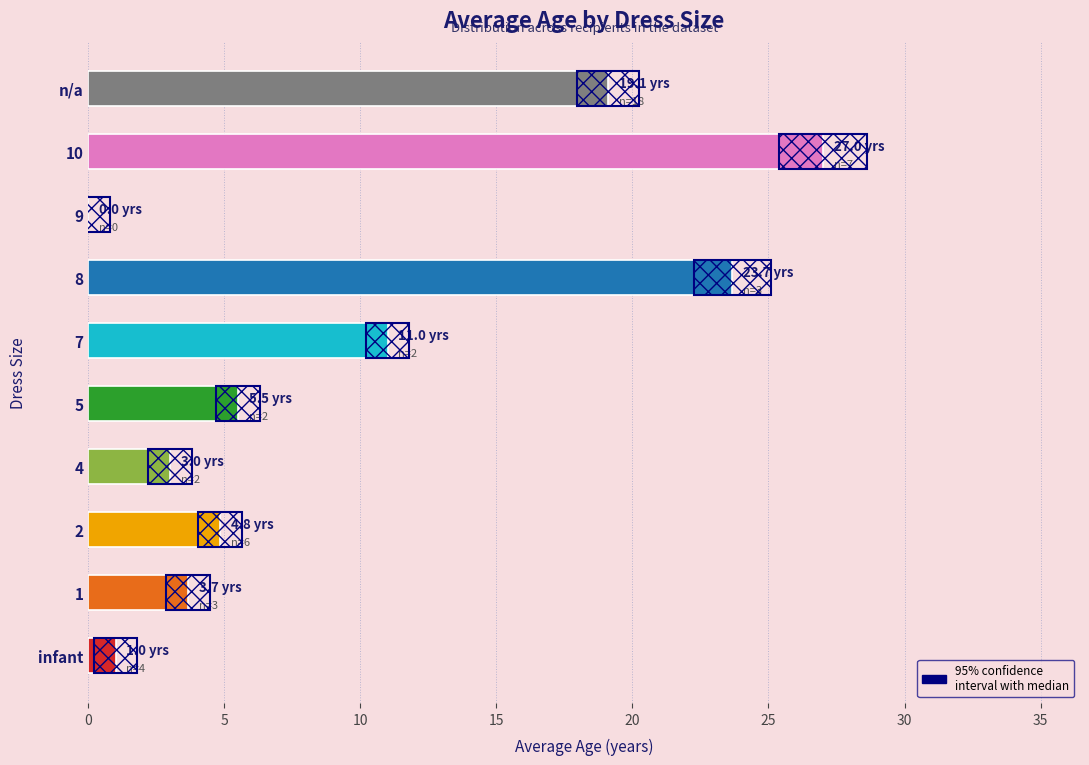

How many values are above zero?

9